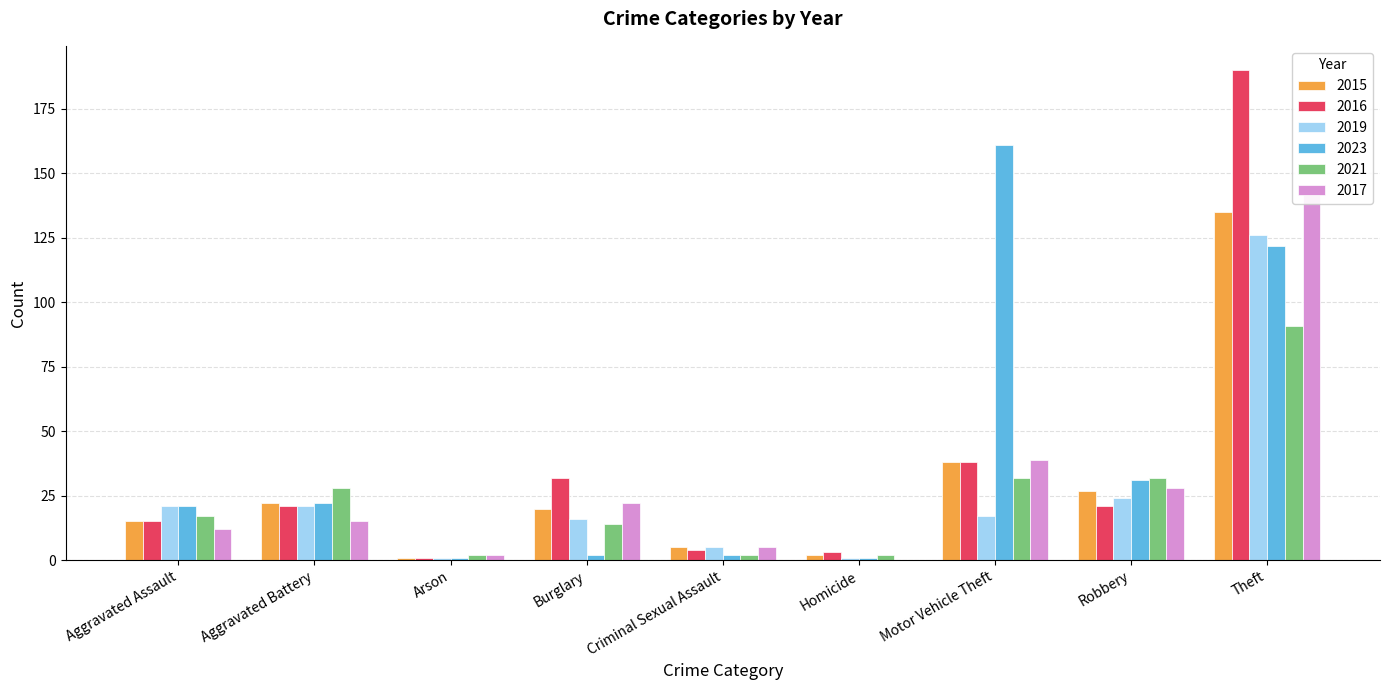

At which label does 2016 first exceed 21?

Burglary